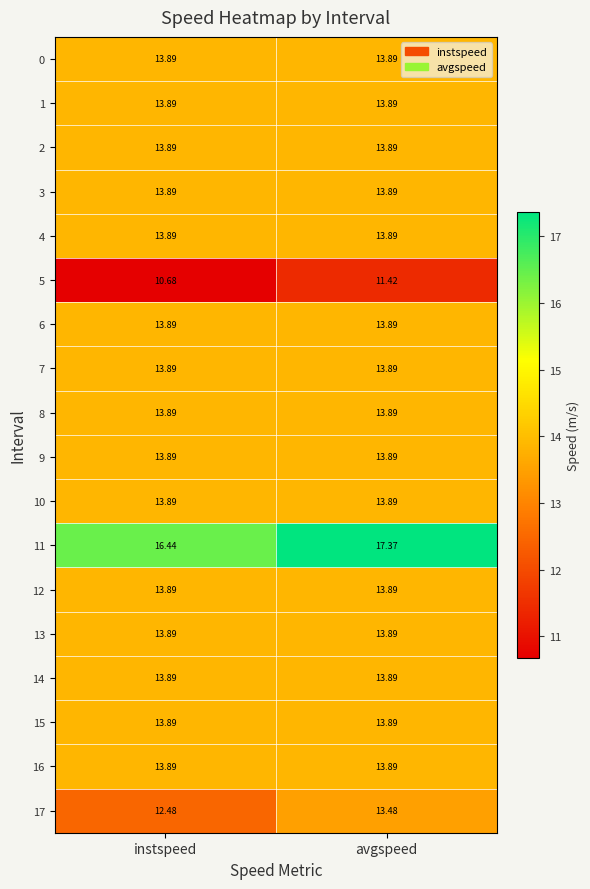

Where does the 5 series first go above 11?

avgspeed